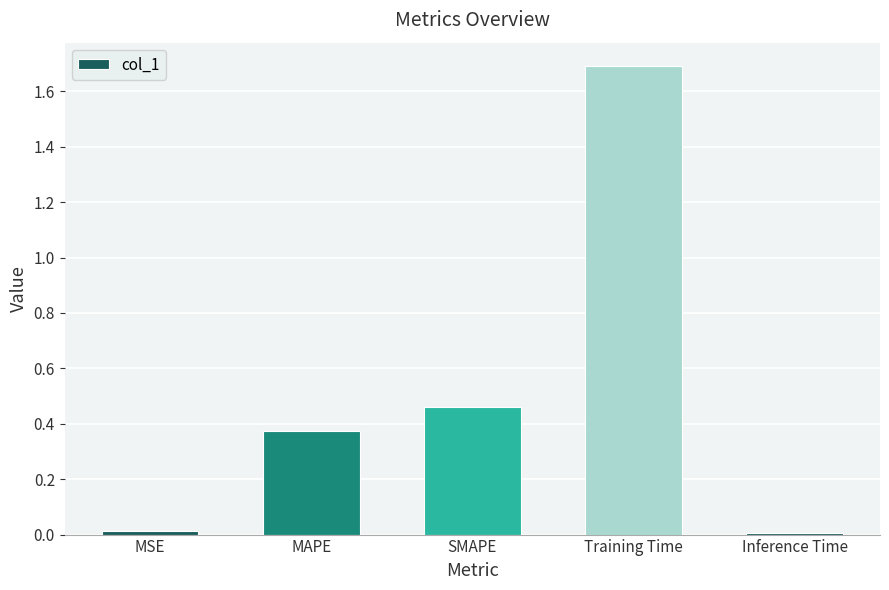

What is the greatest value displayed?

1.7